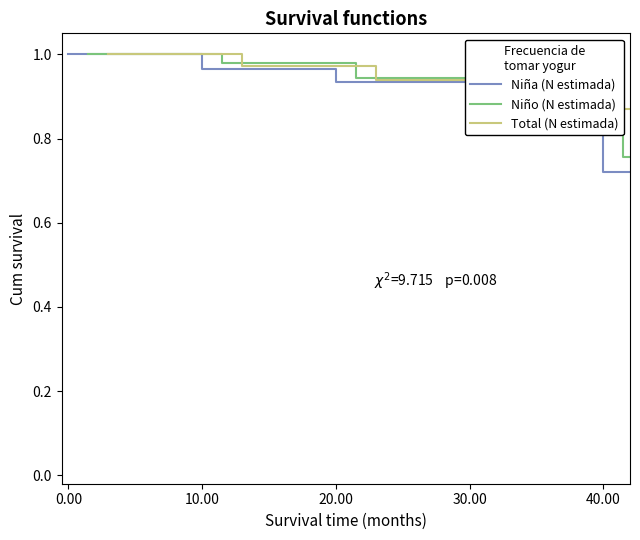

List the series in order of their overall mean, highest first.

Niño (N estimada), Total (N estimada), Niña (N estimada)